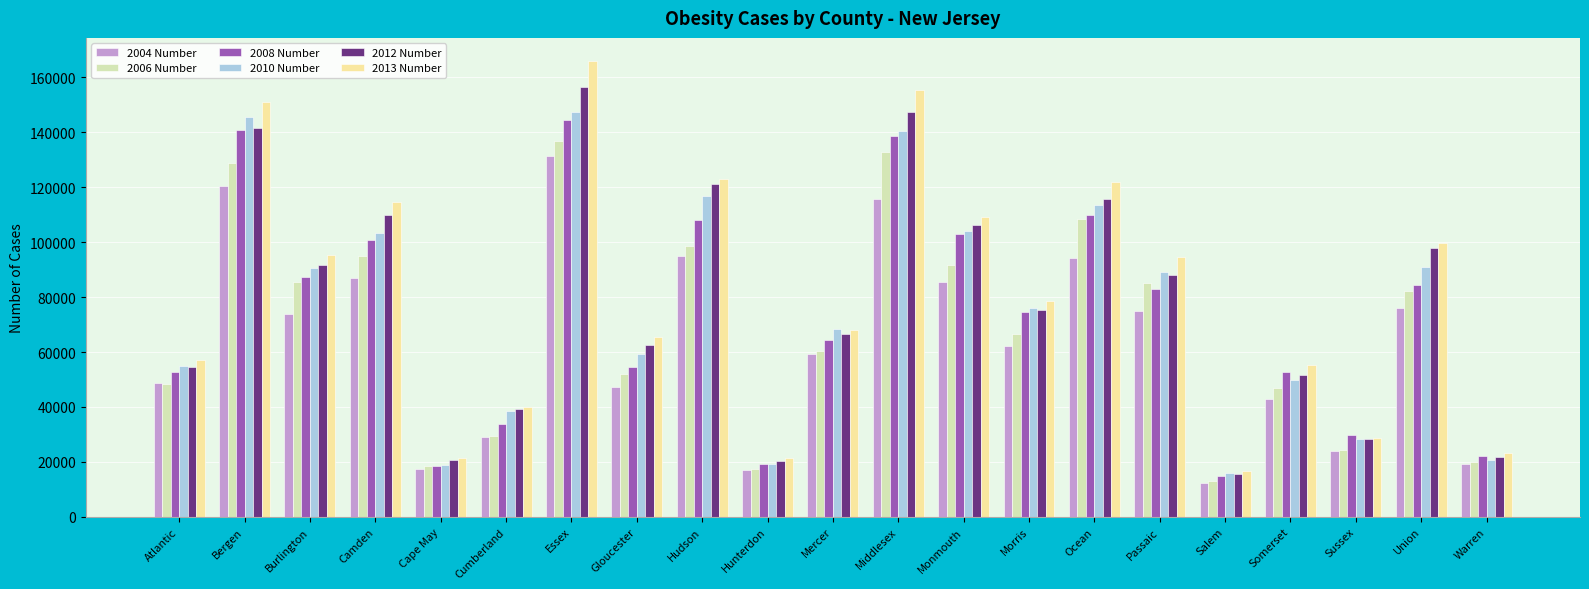

Which category has the highest value across all series?

Essex